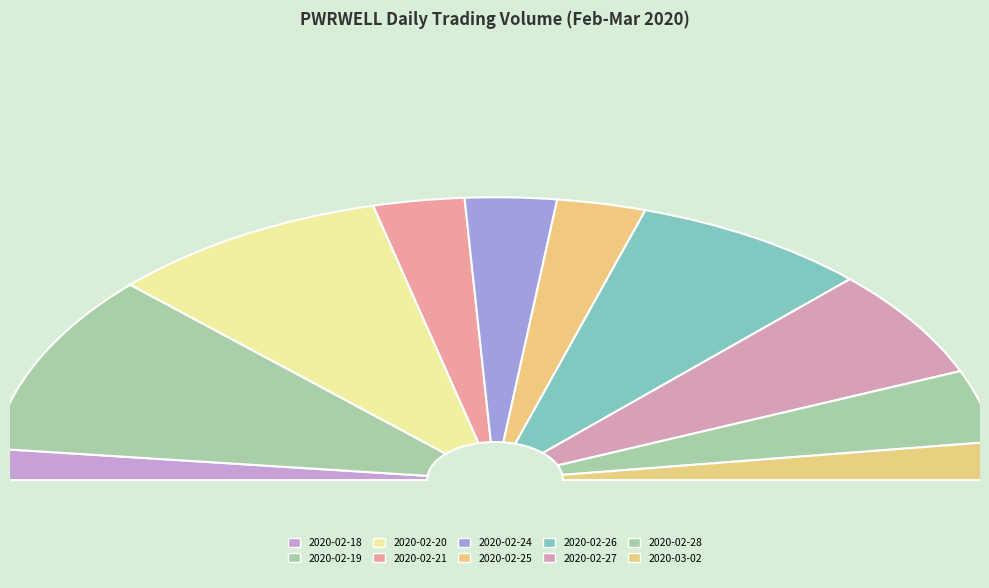

How many slices are in this pie chart?

10